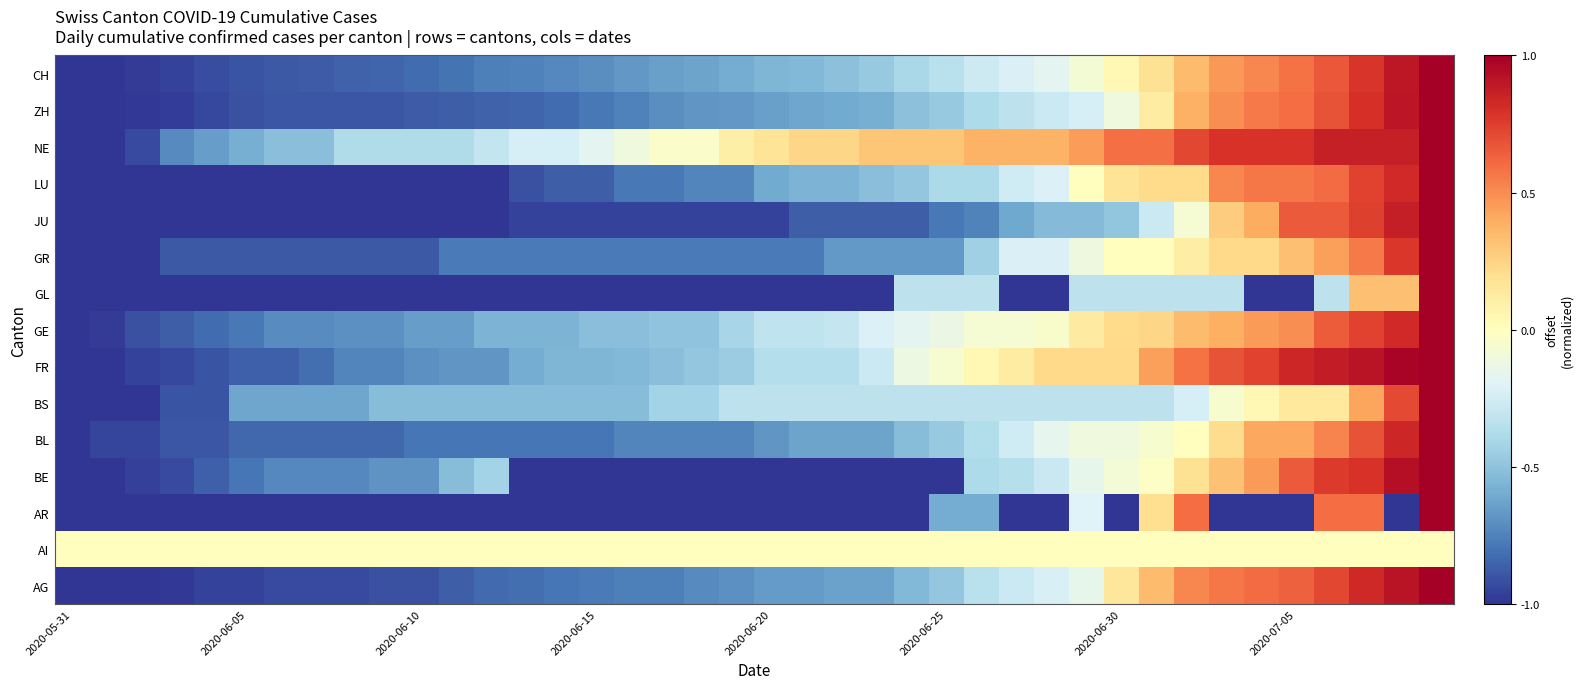

Reading left to right, what are all the values shown in this chart?

AG: -1.0	-1.0	-1.0	-1.0	-1.0	-1.0	-0.9	-0.9	-0.9	-0.9	-0.9	-0.9	-0.8	-0.8	-0.8	-0.8	-0.8	-0.8	-0.7	-0.7	-0.7	-0.7	-0.6	-0.6	-0.5	-0.5	-0.3	-0.3	-0.2	-0.2	0.2	0.3	0.5	0.6	0.6	0.6	0.7	0.8	0.9	1.0
AI: 0.0	0.0	0.0	0.0	0.0	0.0	0.0	0.0	0.0	0.0	0.0	0.0	0.0	0.0	0.0	0.0	0.0	0.0	0.0	0.0	0.0	0.0	0.0	0.0	0.0	0.0	0.0	0.0	0.0	0.0	0.0	0.0	0.0	0.0	0.0	0.0	0.0	0.0	0.0	0.0
AR: -1.0	-1.0	-1.0	-1.0	-1.0	-1.0	-1.0	-1.0	-1.0	-1.0	-1.0	-1.0	-1.0	-1.0	-1.0	-1.0	-1.0	-1.0	-1.0	-1.0	-1.0	-1.0	-1.0	-1.0	-1.0	-0.6	-0.6	-1.0	-1.0	-0.2	-1.0	0.2	0.6	-1.0	-1.0	-1.0	0.6	0.6	-1.0	1.0
BE: -1.0	-1.0	-1.0	-0.9	-0.9	-0.8	-0.7	-0.7	-0.7	-0.7	-0.7	-0.5	-0.4	-1.0	-1.0	-1.0	-1.0	-1.0	-1.0	-1.0	-1.0	-1.0	-1.0	-1.0	-1.0	-1.0	-0.4	-0.4	-0.3	-0.2	-0.1	-0.0	0.2	0.3	0.5	0.7	0.8	0.8	0.9	1.0
BL: -1.0	-0.9	-0.9	-0.9	-0.9	-0.8	-0.8	-0.8	-0.8	-0.8	-0.8	-0.8	-0.8	-0.8	-0.8	-0.8	-0.7	-0.7	-0.7	-0.7	-0.7	-0.6	-0.6	-0.6	-0.5	-0.5	-0.4	-0.3	-0.2	-0.1	-0.1	-0.1	0.0	0.2	0.4	0.4	0.5	0.7	0.8	1.0
BS: -1.0	-1.0	-1.0	-0.9	-0.9	-0.6	-0.6	-0.6	-0.6	-0.5	-0.5	-0.5	-0.5	-0.5	-0.5	-0.5	-0.5	-0.4	-0.4	-0.3	-0.3	-0.3	-0.3	-0.3	-0.3	-0.3	-0.3	-0.3	-0.3	-0.3	-0.3	-0.3	-0.2	-0.0	0.0	0.1	0.1	0.4	0.7	1.0
FR: -1.0	-1.0	-1.0	-0.9	-0.9	-0.9	-0.9	-0.8	-0.7	-0.7	-0.7	-0.7	-0.7	-0.6	-0.6	-0.6	-0.5	-0.5	-0.5	-0.5	-0.4	-0.4	-0.4	-0.3	-0.1	-0.1	0.0	0.1	0.2	0.2	0.2	0.4	0.6	0.7	0.7	0.8	0.9	0.9	1.0	1.0
GE: -1.0	-1.0	-0.9	-0.9	-0.8	-0.8	-0.7	-0.7	-0.7	-0.7	-0.7	-0.7	-0.6	-0.6	-0.6	-0.5	-0.5	-0.5	-0.5	-0.4	-0.3	-0.3	-0.3	-0.2	-0.2	-0.1	-0.1	-0.1	-0.0	0.1	0.2	0.2	0.3	0.4	0.5	0.5	0.7	0.7	0.8	1.0
GL: -1.0	-1.0	-1.0	-1.0	-1.0	-1.0	-1.0	-1.0	-1.0	-1.0	-1.0	-1.0	-1.0	-1.0	-1.0	-1.0	-1.0	-1.0	-1.0	-1.0	-1.0	-1.0	-1.0	-1.0	-0.3	-0.3	-0.3	-1.0	-1.0	-0.3	-0.3	-0.3	-0.3	-0.3	-1.0	-1.0	-0.3	0.3	0.3	1.0
GR: -1.0	-1.0	-1.0	-0.9	-0.9	-0.9	-0.9	-0.9	-0.9	-0.9	-0.9	-0.8	-0.8	-0.8	-0.8	-0.8	-0.8	-0.8	-0.8	-0.8	-0.8	-0.8	-0.7	-0.7	-0.7	-0.7	-0.4	-0.2	-0.2	-0.1	0.0	0.0	0.1	0.2	0.2	0.3	0.4	0.6	0.8	1.0
JU: -1.0	-1.0	-1.0	-1.0	-1.0	-1.0	-1.0	-1.0	-1.0	-1.0	-1.0	-1.0	-1.0	-1.0	-1.0	-1.0	-1.0	-1.0	-1.0	-1.0	-1.0	-0.9	-0.9	-0.9	-0.9	-0.8	-0.7	-0.6	-0.5	-0.5	-0.5	-0.3	-0.1	0.3	0.4	0.7	0.7	0.7	0.9	1.0
LU: -1.0	-1.0	-1.0	-1.0	-1.0	-1.0	-1.0	-1.0	-1.0	-1.0	-1.0	-1.0	-1.0	-0.9	-0.9	-0.9	-0.8	-0.8	-0.7	-0.7	-0.6	-0.6	-0.6	-0.5	-0.5	-0.4	-0.4	-0.3	-0.2	0.0	0.2	0.2	0.2	0.5	0.6	0.6	0.6	0.7	0.8	1.0
NE: -1.0	-1.0	-0.9	-0.7	-0.7	-0.6	-0.5	-0.5	-0.4	-0.4	-0.4	-0.4	-0.3	-0.2	-0.2	-0.2	-0.1	-0.0	-0.0	0.1	0.2	0.2	0.2	0.3	0.3	0.3	0.4	0.4	0.4	0.4	0.6	0.6	0.7	0.8	0.8	0.8	0.9	0.9	0.9	1.0
ZH: -1.0	-1.0	-1.0	-1.0	-0.9	-0.9	-0.9	-0.9	-0.9	-0.9	-0.9	-0.9	-0.9	-0.8	-0.8	-0.8	-0.8	-0.7	-0.7	-0.7	-0.6	-0.6	-0.6	-0.6	-0.5	-0.5	-0.4	-0.3	-0.3	-0.2	-0.1	0.1	0.4	0.5	0.6	0.6	0.7	0.8	0.9	1.0
CH: -1.0	-1.0	-1.0	-1.0	-0.9	-0.9	-0.9	-0.9	-0.9	-0.8	-0.8	-0.8	-0.8	-0.8	-0.7	-0.7	-0.7	-0.6	-0.6	-0.6	-0.6	-0.5	-0.5	-0.5	-0.4	-0.3	-0.3	-0.2	-0.2	-0.1	0.0	0.2	0.3	0.5	0.5	0.6	0.7	0.8	0.9	1.0